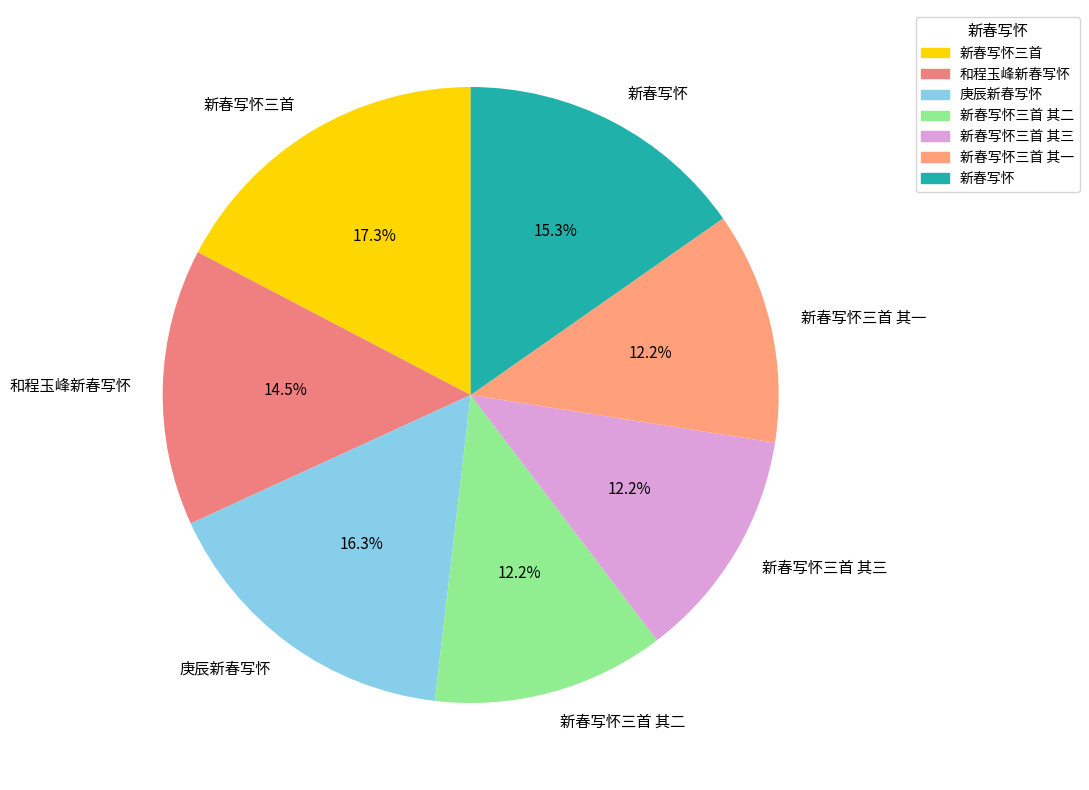

Which category has the biggest portion of the pie?

新春写怀三首